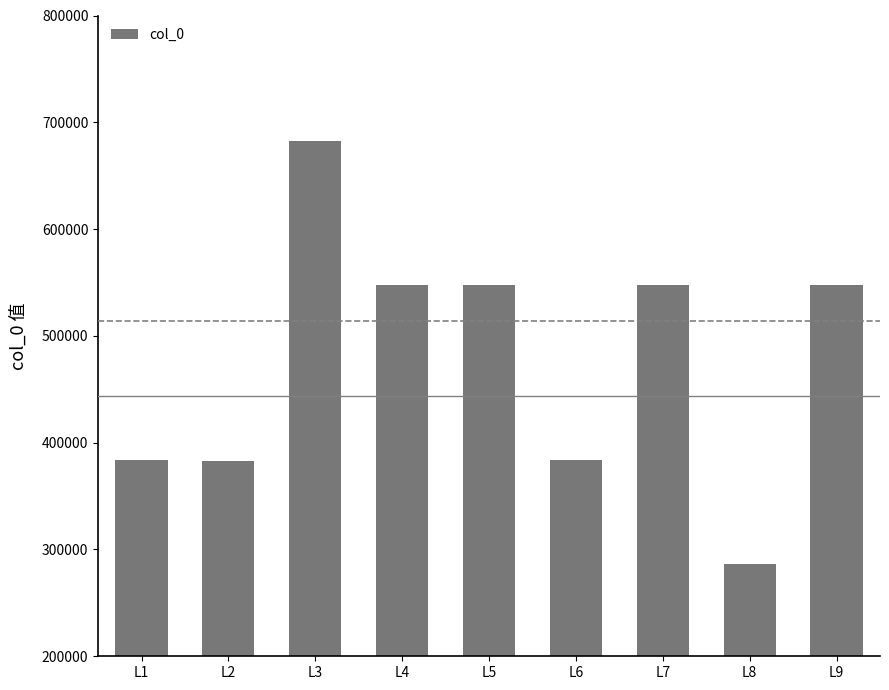

The chart shows a value of 810188 at L5. True or false?

False